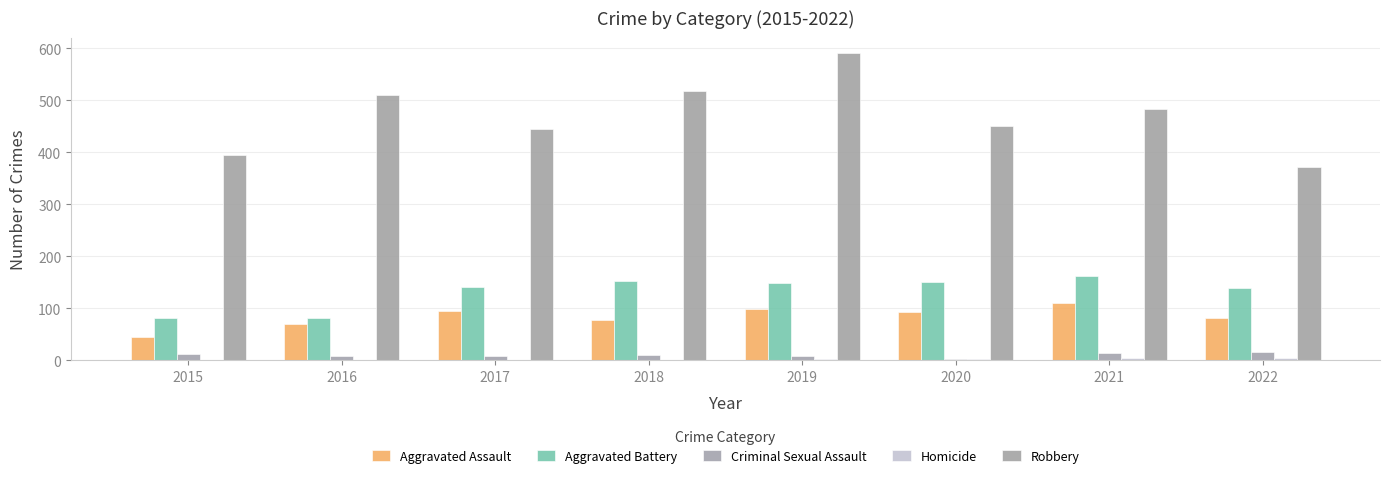

Which series has the widest spread of values?

Robbery